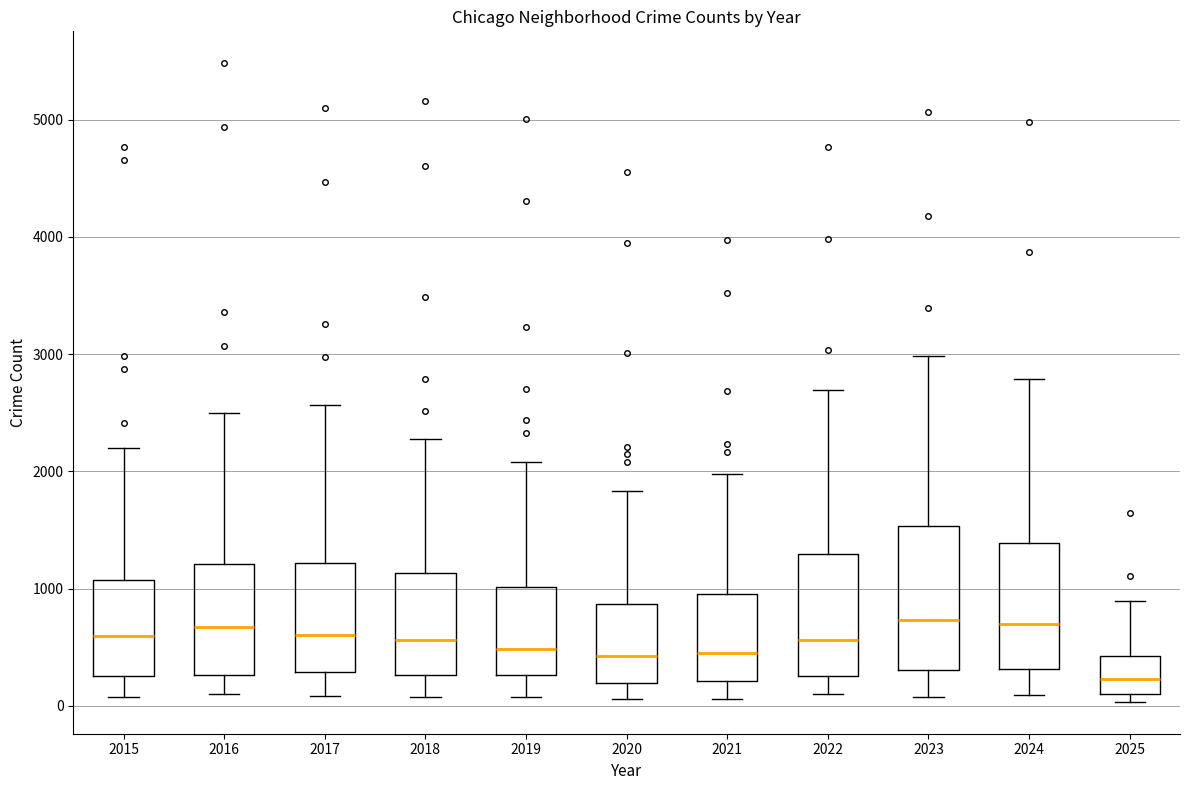

Where is the upper edge of the box at x = 2017 on the y-axis? The values are not printed on the chart, so give them approximately, as read against the axis.

1200